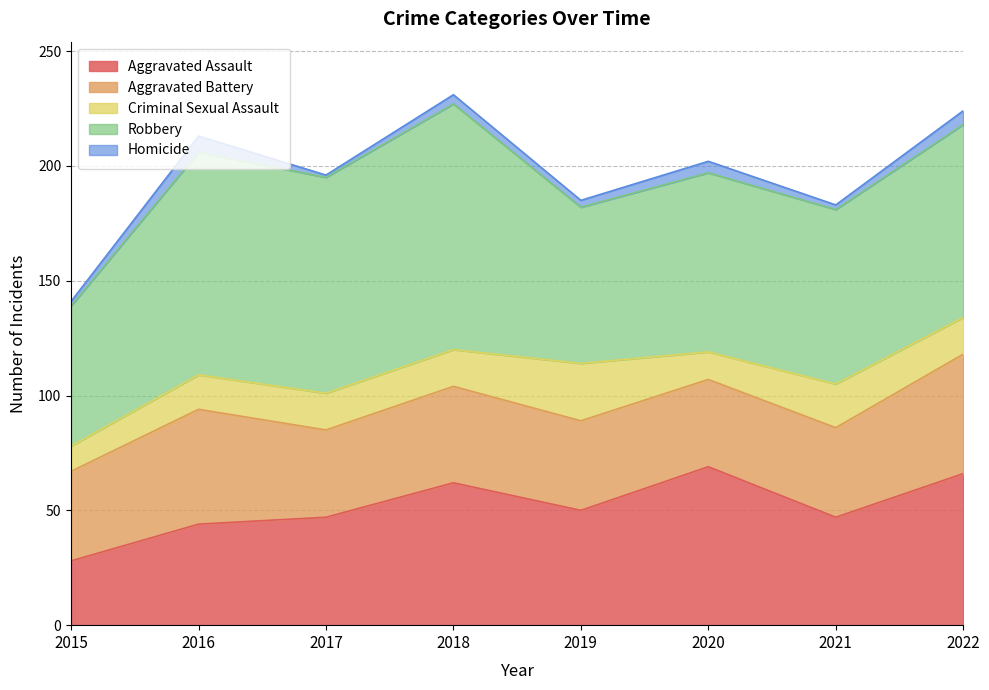

Does the chart have visible grid lines?

Yes